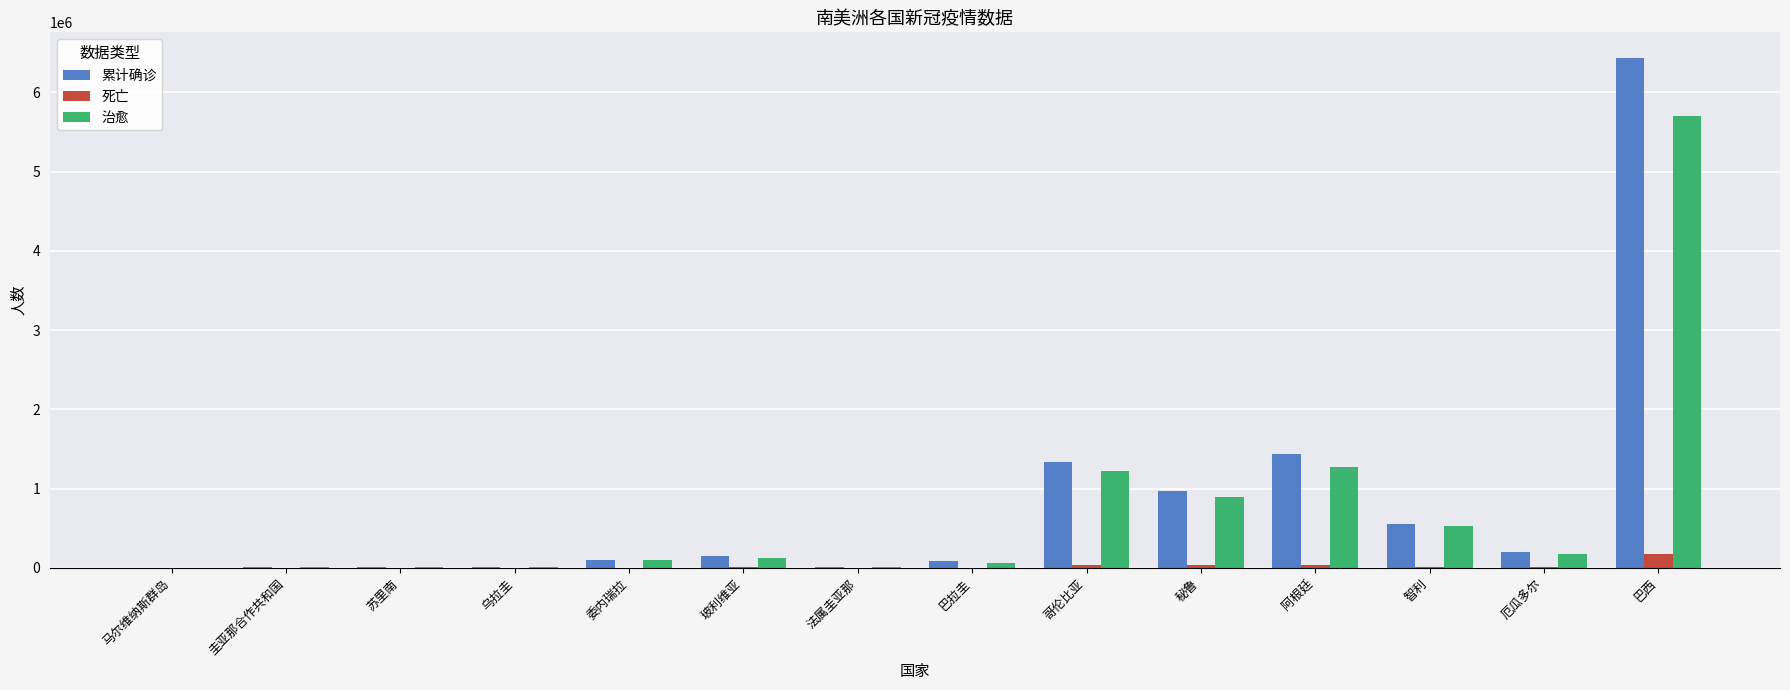

What is the sum of the 死亡 values at 乌拉圭 and 厄瓜多尔?

13642